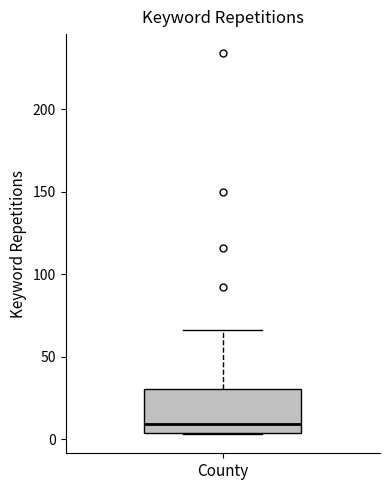

Read this box plot against the y-axis: the position of the median line, the range covered by the box, and the ends of both whiskers. The values are not printed on the chart, so give them approximately, as read against the axis.

median 10, box 5 to 30, whiskers 5 to 65